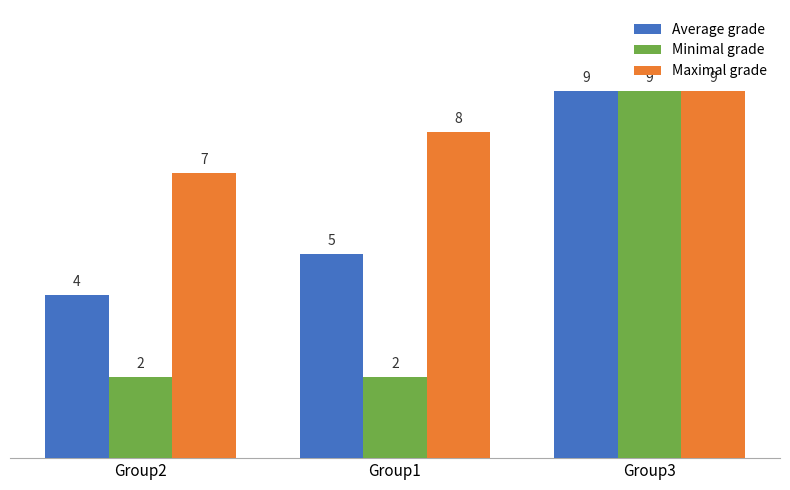

Is the value of Minimal grade at Group2 greater than the value of Maximal grade at Group2?

No